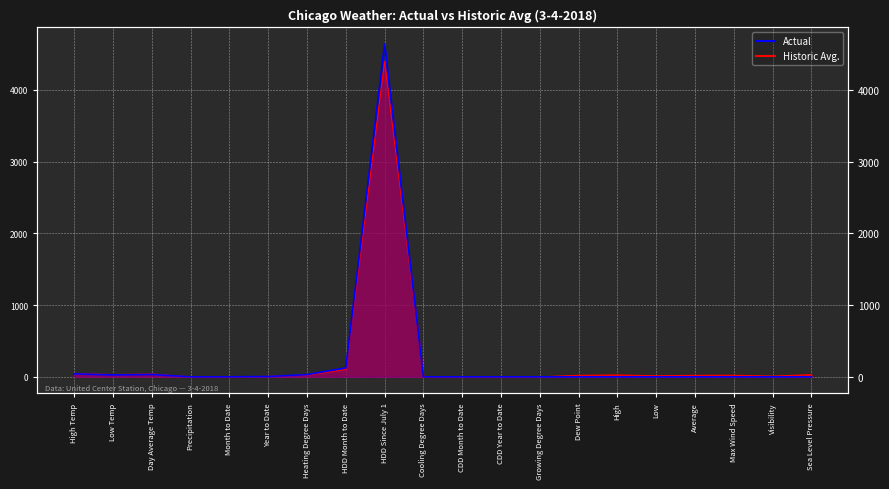

Rank the categories by Actual value from highest to lowest.

HDD Since July 1, HDD Month to Date, High Temp, Day Average Temp, Low Temp, Sea Level Pressure, High, Heating Degree Days, Max Wind Speed, Dew Point, Average, Low, Visibility, Year to Date, Month to Date, Precipitation, Cooling Degree Days, CDD Month to Date, CDD Year to Date, Growing Degree Days